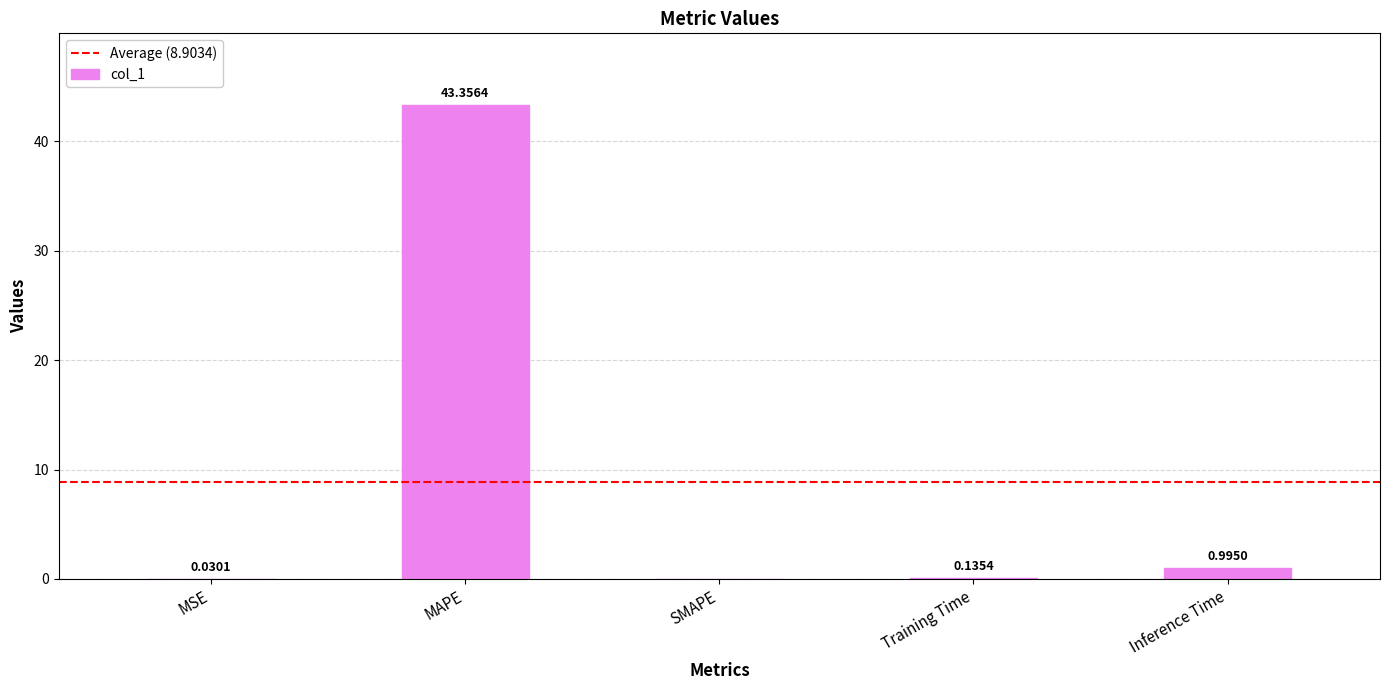

What is the maximum value shown in the chart?

43.4